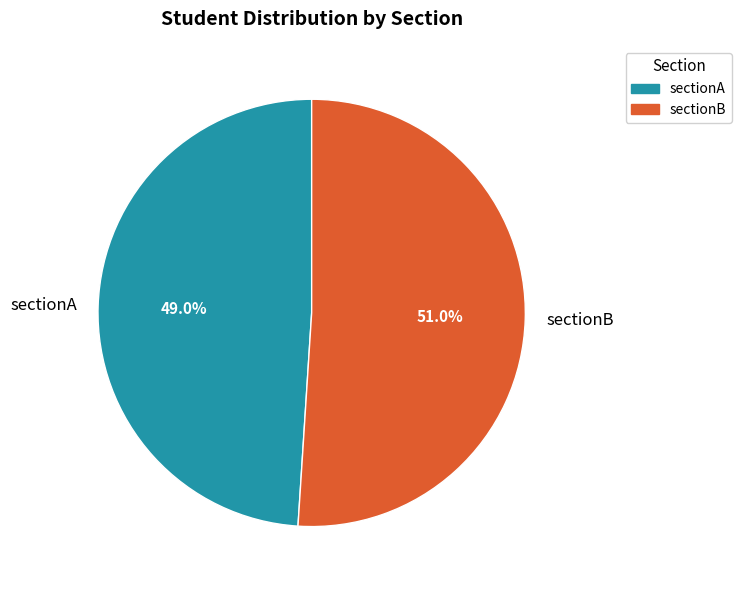

Between sectionA and sectionB, which is larger?

sectionB